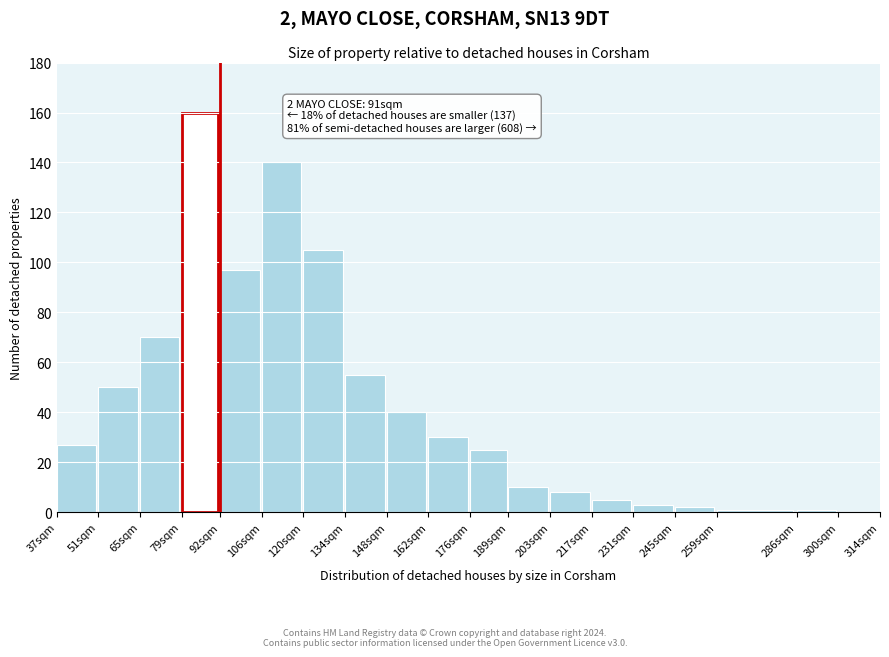

Reading right to left, list all the values displayed in this chart.

300sqm=0	286sqm=1	259sqm=1	245sqm=2	231sqm=3	217sqm=5	203sqm=8	189sqm=10	176sqm=25	162sqm=30	148sqm=40	134sqm=55	120sqm=105	106sqm=140	92sqm=97	79sqm=160	65sqm=70	51sqm=50	37sqm=27